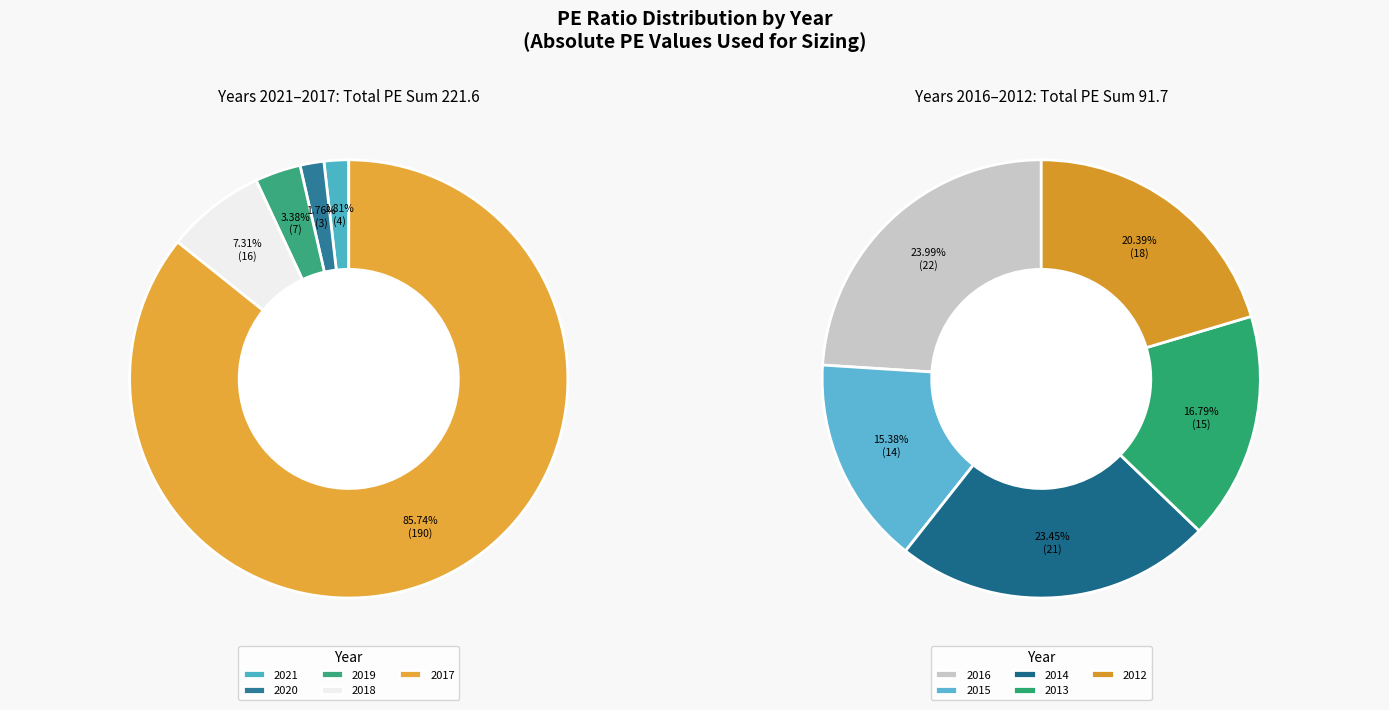

Is 2013 the majority of the pie?

No